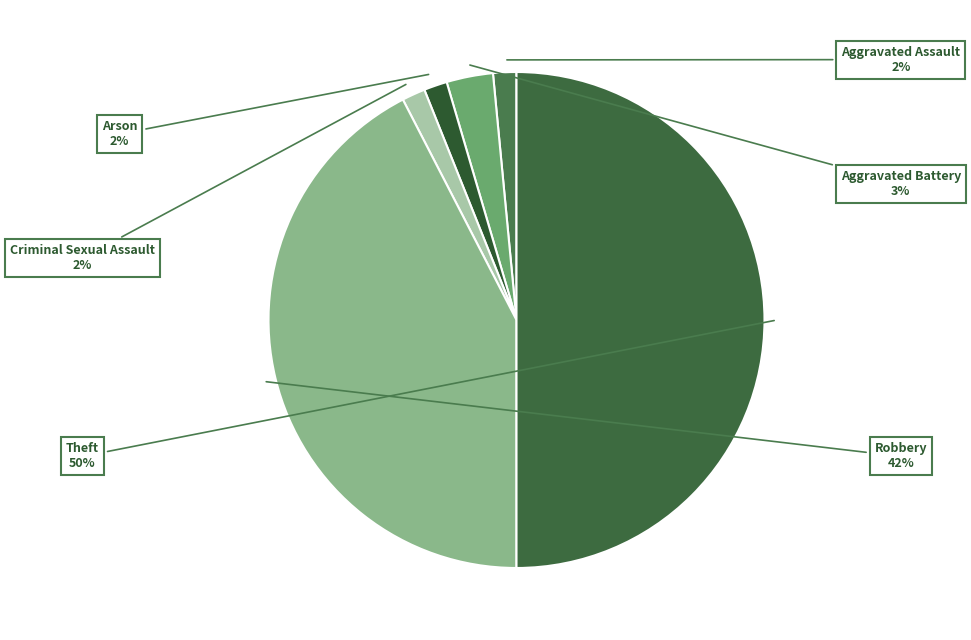

Which category has the smallest portion of the pie?

Aggravated Assault